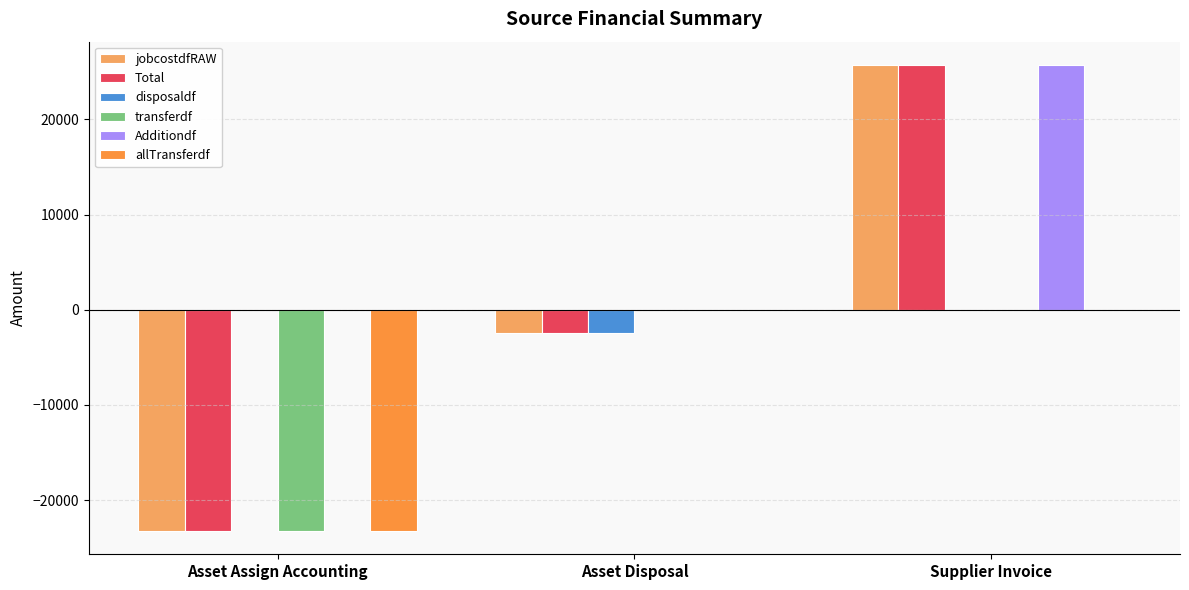

True or false: Additiondf has a value of 12704.1 at Asset Assign Accounting.

False